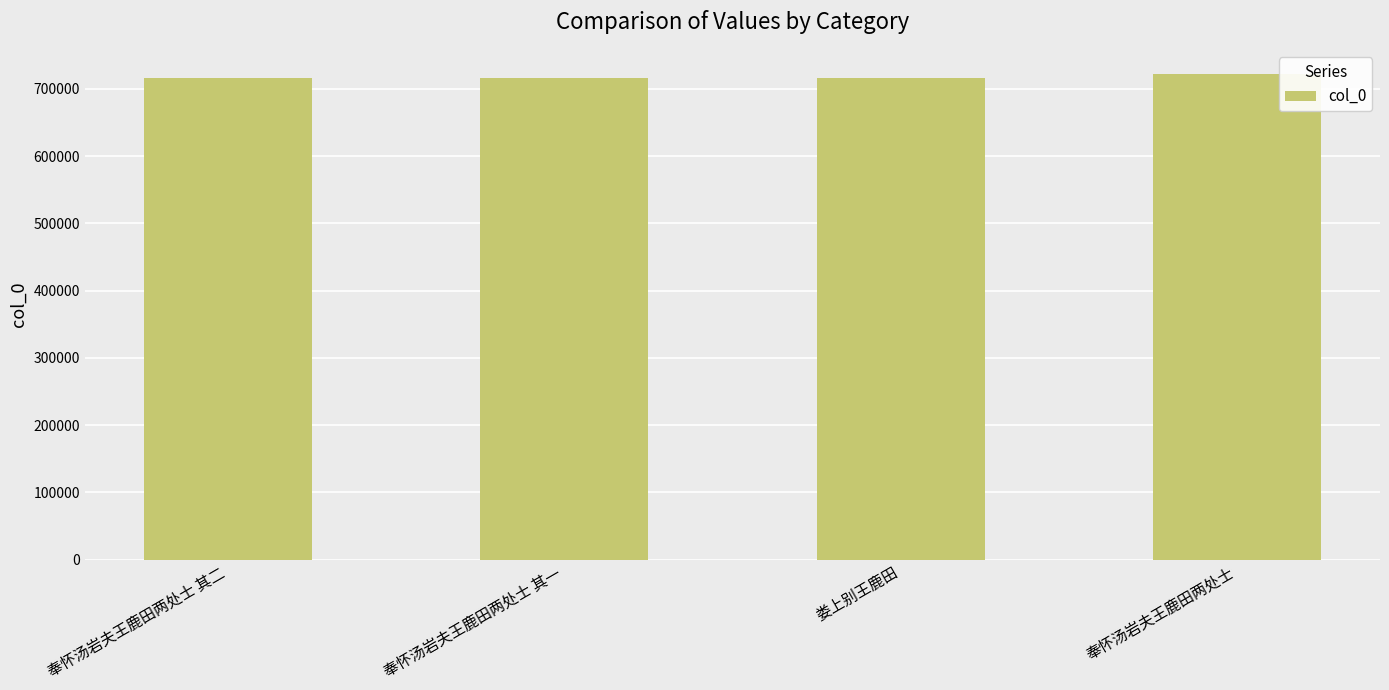

What is the value of the 3rd bar from the left?

716682